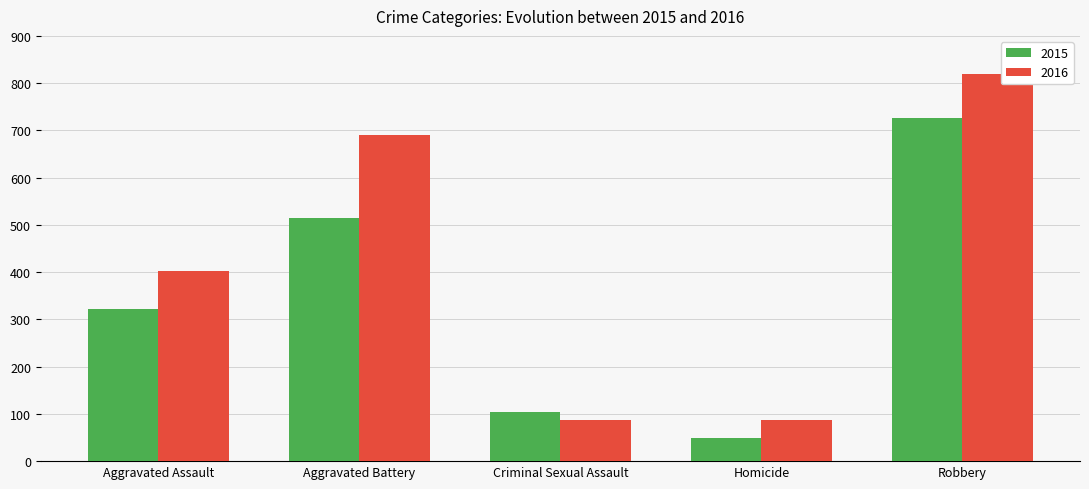

What is the spread (max minus min) of values at Criminal Sexual Assault?

18